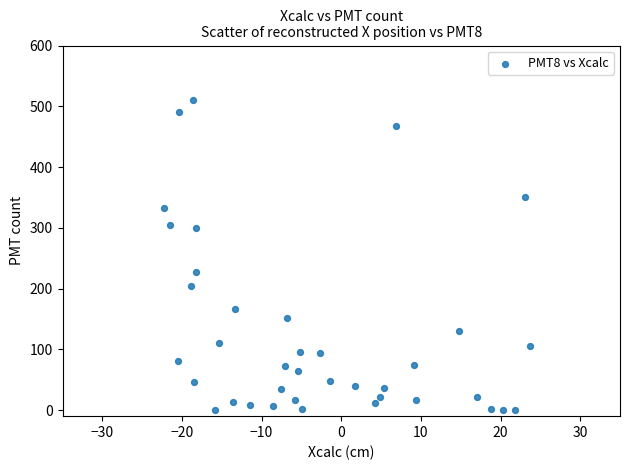

What Y value in the scatter plot is closest to 255?

228